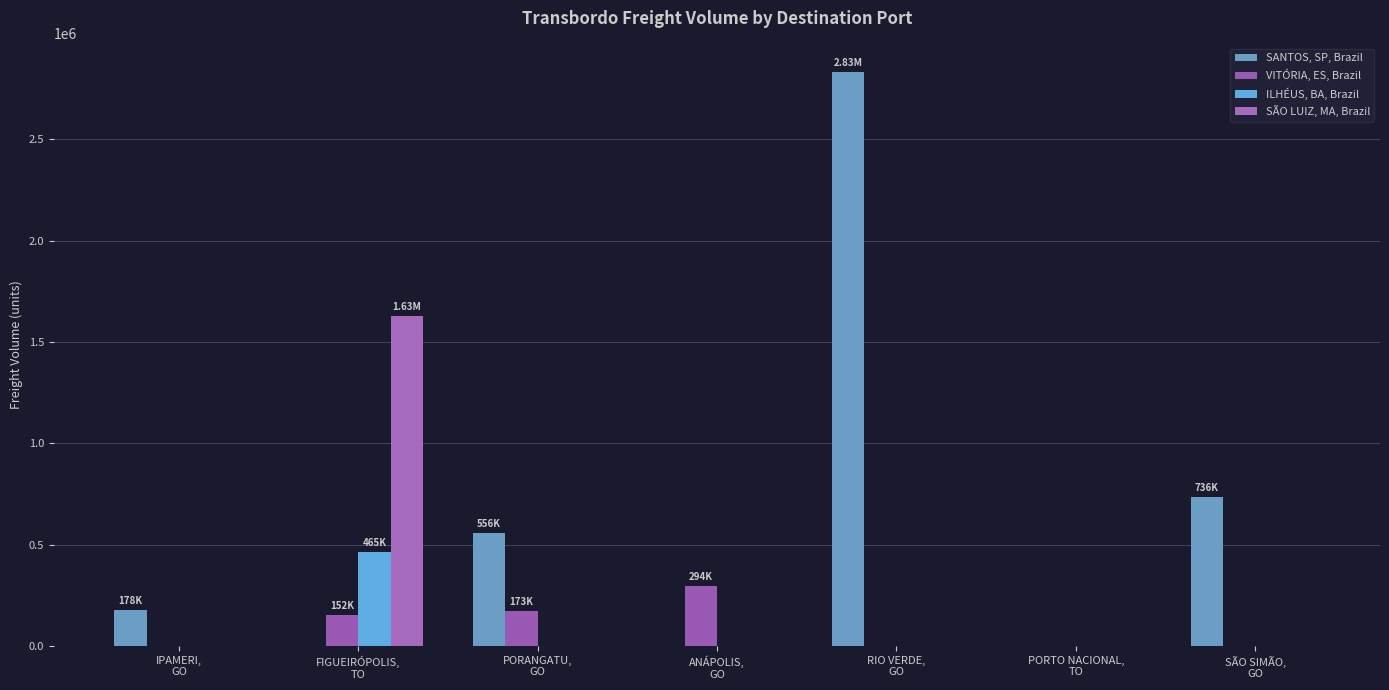

Is the value of VITÓRIA, ES, Brazil at ANÁPOLIS,
GO greater than the value of SANTOS, SP, Brazil at IPAMERI,
GO?

Yes